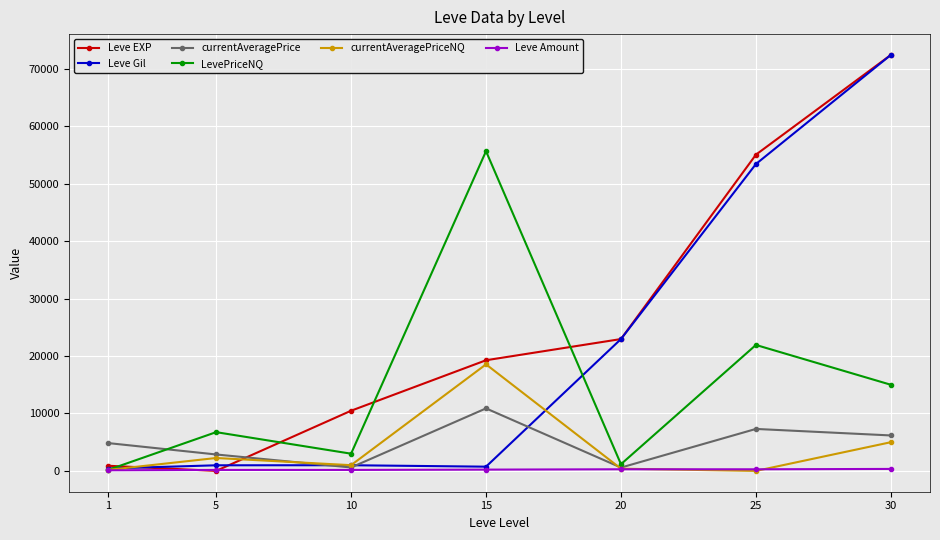

What is the total value across all series at 30?

171383.8